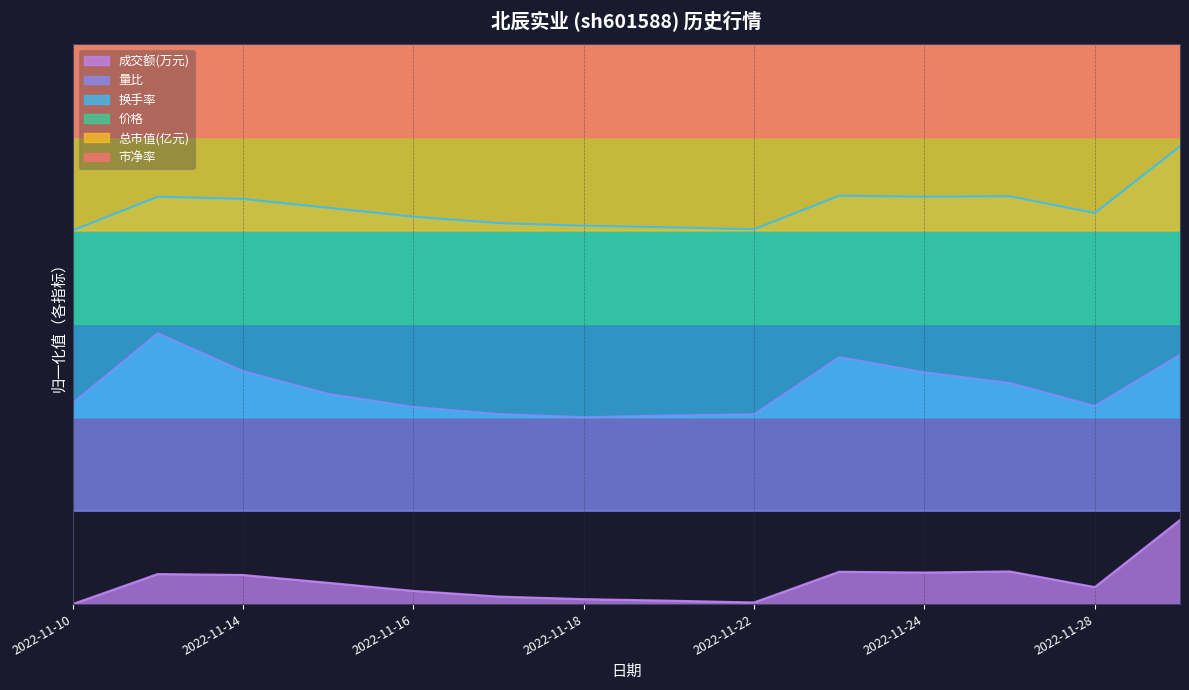

At which label is 量比 closest to 0?

2022-11-18